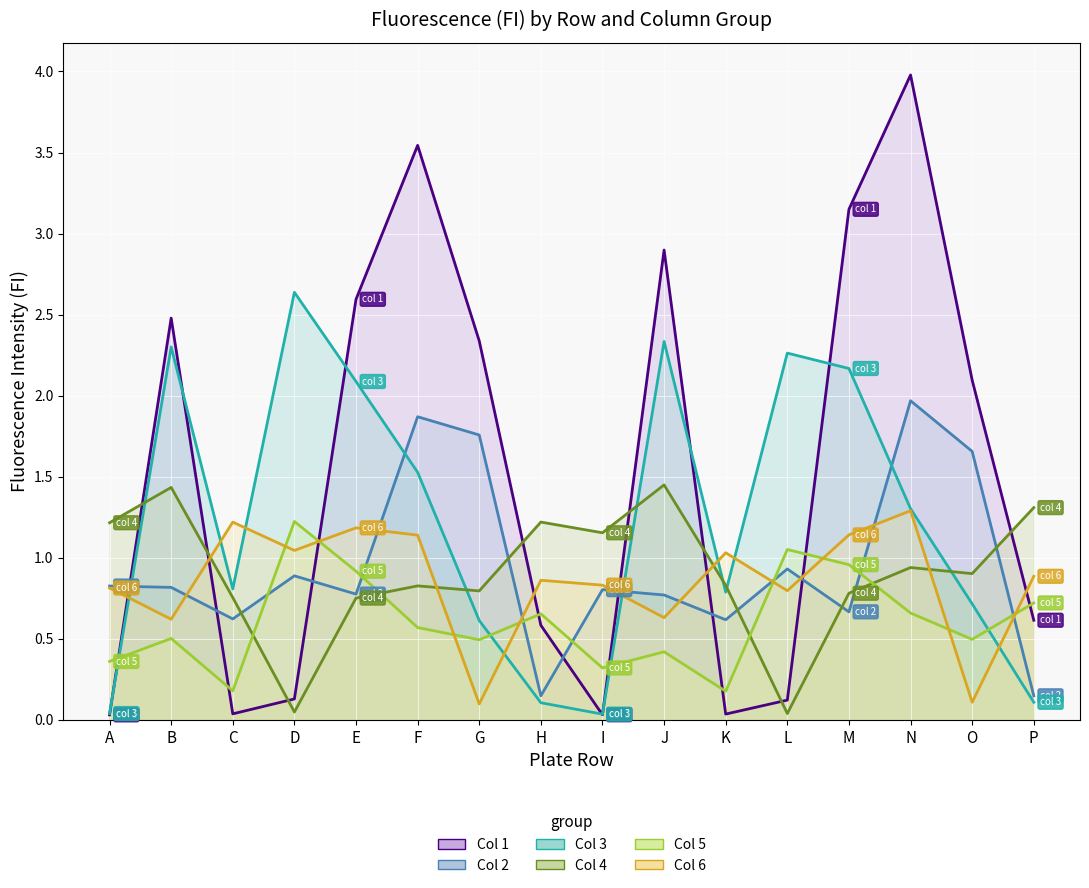

Reading left to right, what are all the values shown in this chart?

Col 1 (line): A=0.0	B=2.5	C=0.0	D=0.1	E=2.6	F=3.5	G=2.3	H=0.6	I=0.0	J=2.9	K=0.0	L=0.1	M=3.1	N=4.0	O=2.1	P=0.6
Col 2 (line): A=0.8	B=0.8	C=0.6	D=0.9	E=0.8	F=1.9	G=1.8	H=0.1	I=0.8	J=0.8	K=0.6	L=0.9	M=0.7	N=2.0	O=1.7	P=0.1
Col 3 (line): A=0.0	B=2.3	C=0.8	D=2.6	E=2.1	F=1.5	G=0.6	H=0.1	I=0.0	J=2.3	K=0.8	L=2.3	M=2.2	N=1.3	O=0.7	P=0.1
Col 4 (line): A=1.2	B=1.4	C=0.8	D=0.0	E=0.8	F=0.8	G=0.8	H=1.2	I=1.2	J=1.4	K=0.8	L=0.0	M=0.8	N=0.9	O=0.9	P=1.3
Col 5 (line): A=0.4	B=0.5	C=0.2	D=1.2	E=0.9	F=0.6	G=0.5	H=0.7	I=0.3	J=0.4	K=0.2	L=1.1	M=1.0	N=0.7	O=0.5	P=0.7
Col 6 (line): A=0.8	B=0.6	C=1.2	D=1.0	E=1.2	F=1.1	G=0.1	H=0.9	I=0.8	J=0.6	K=1.0	L=0.8	M=1.1	N=1.3	O=0.1	P=0.9